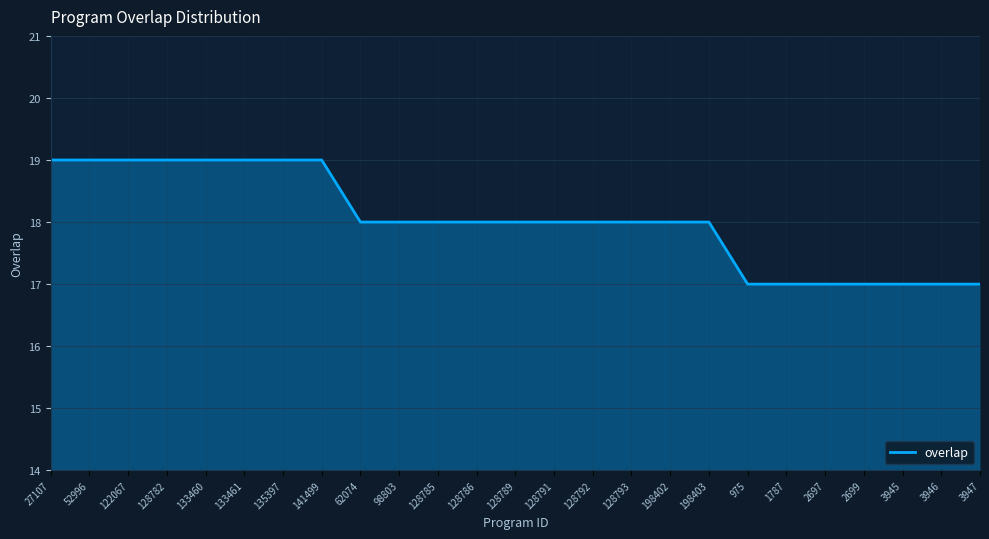

True or false: the data shows 17 at 1787.

True